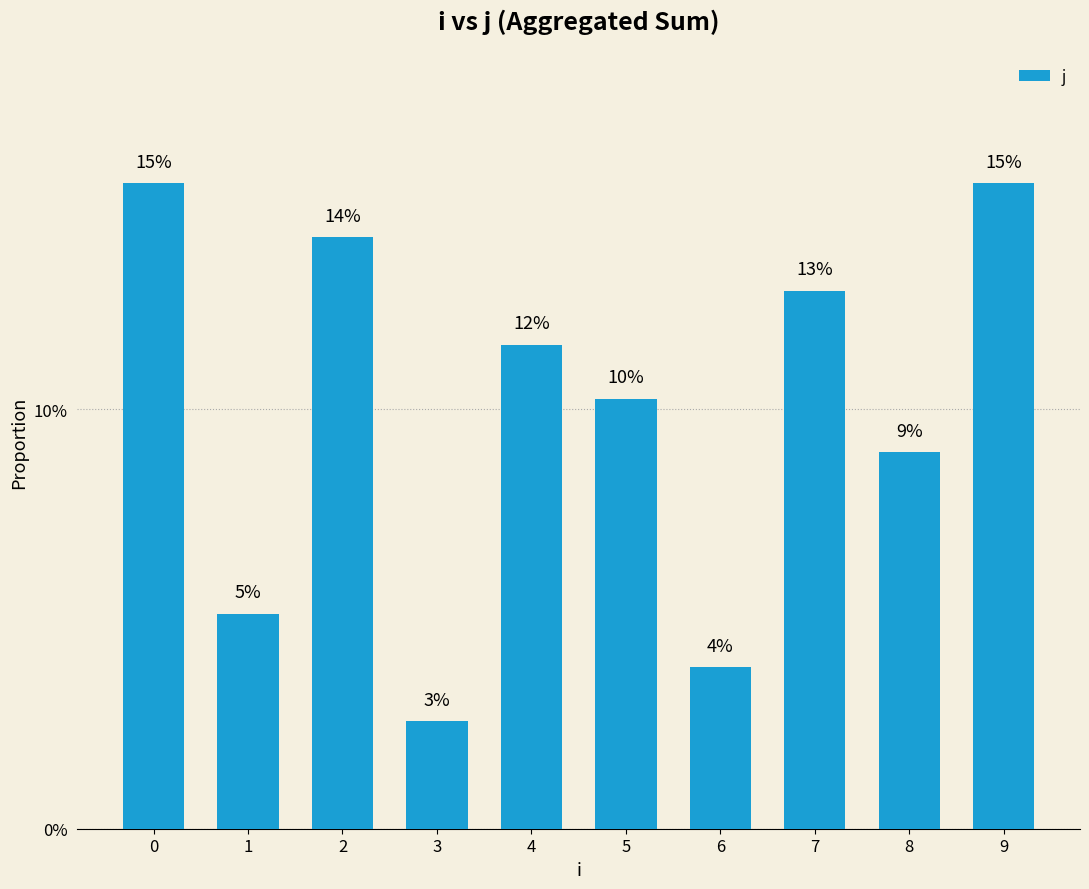

Are the bars horizontal?

No